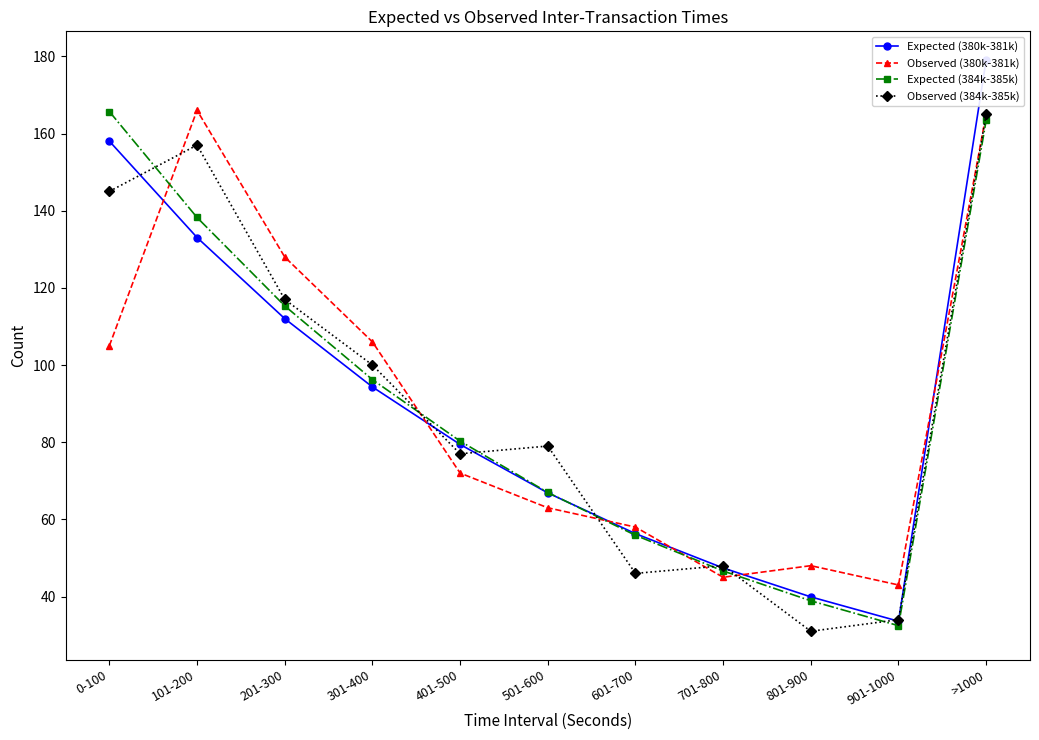

Which series ends up on top after the final intersection of Expected (380k-381k) and Expected (384k-385k)?

Expected (380k-381k)